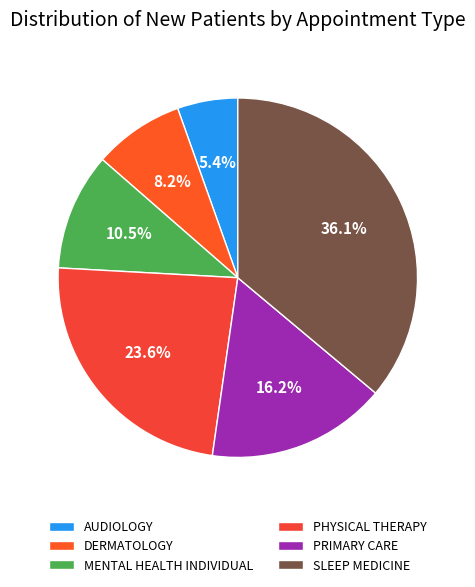

Which slice is the smallest?

AUDIOLOGY